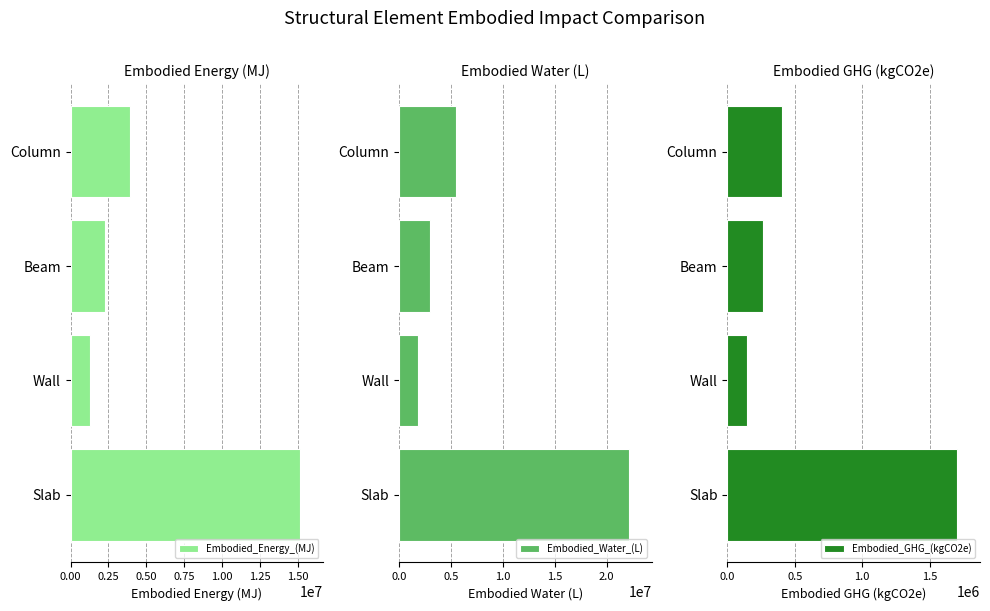

The Embodied_Energy_(MJ) series shows 15188645.9 at Slab. True or false?

True